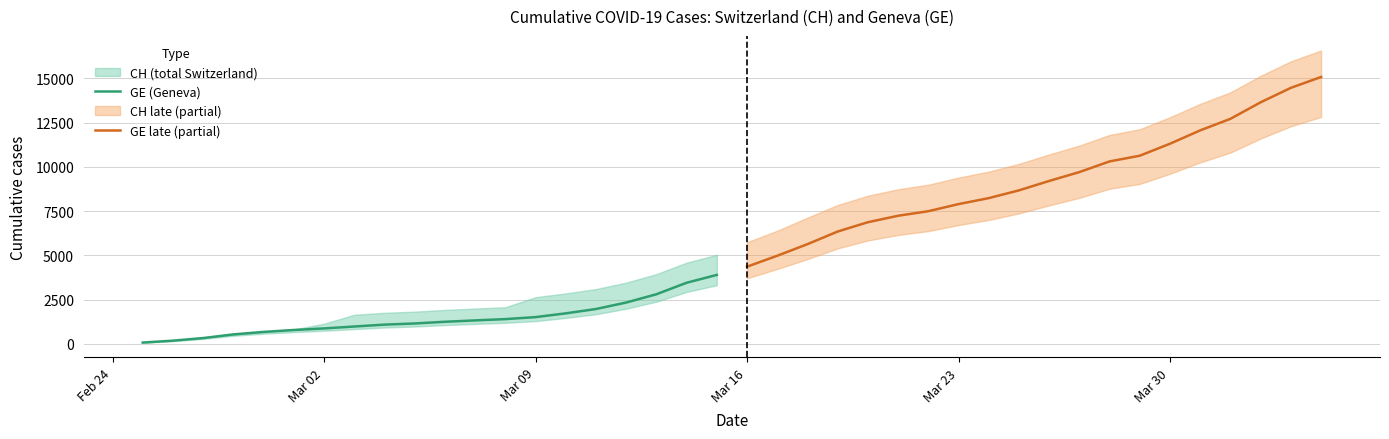

True or false: GE late (partial) has a value of 1594 at Mar 02.

False